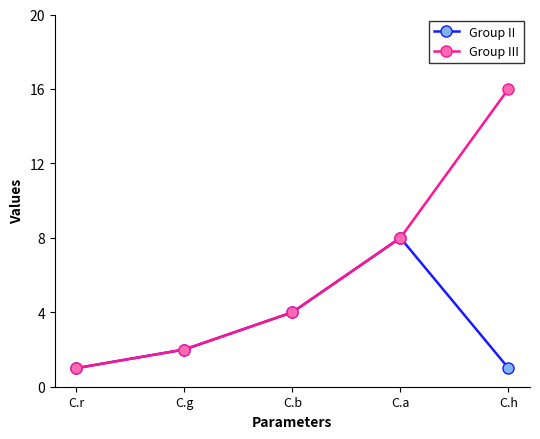

Is the value of Group II at C.g greater than the value of Group III at C.h?

No